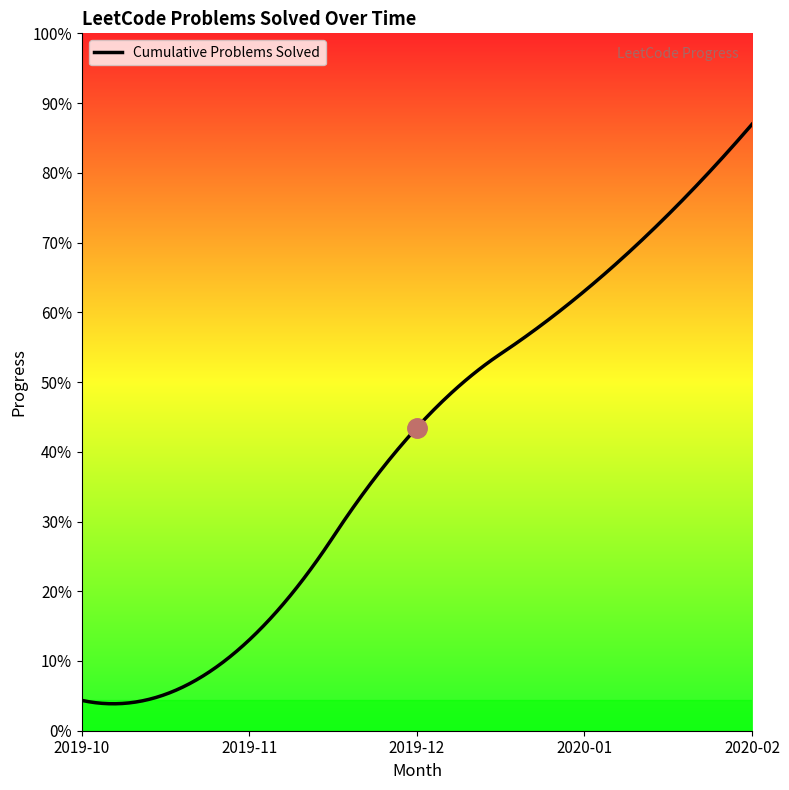

Does the chart have visible grid lines?

No